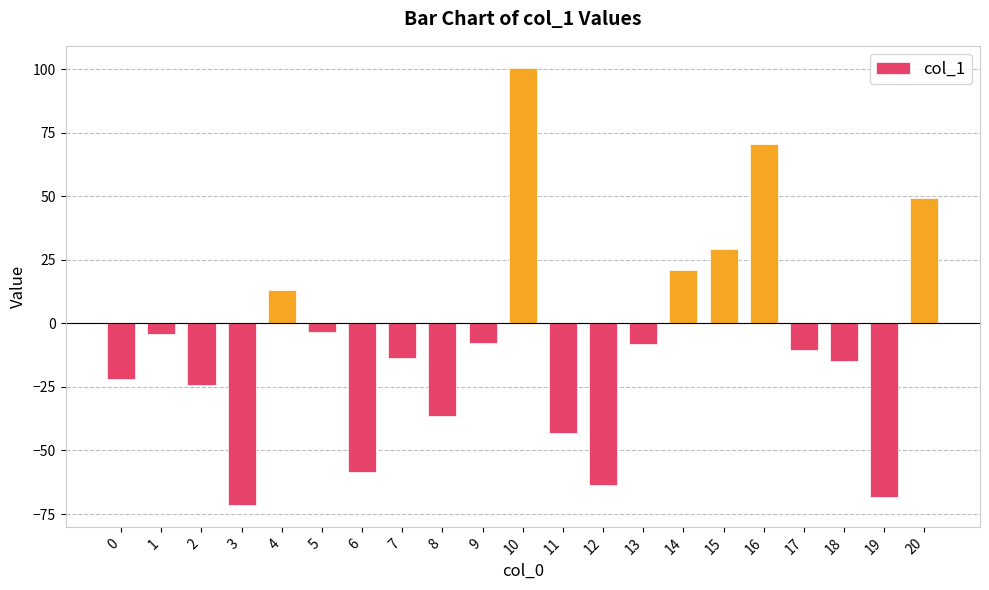

Which category has the lowest value across all series?

3